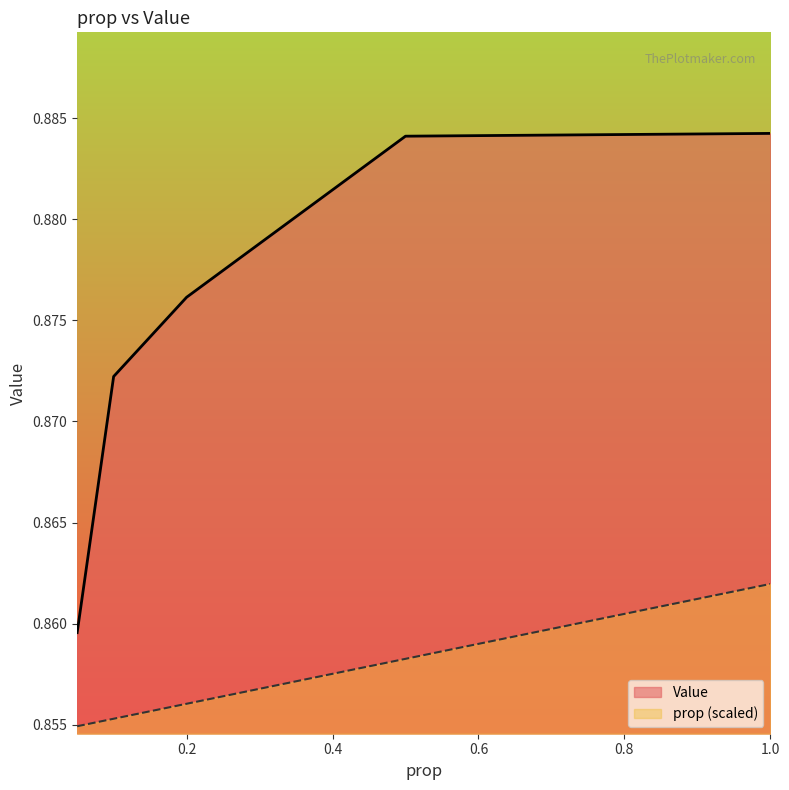

True or false: Value and prop cross at least once.

False